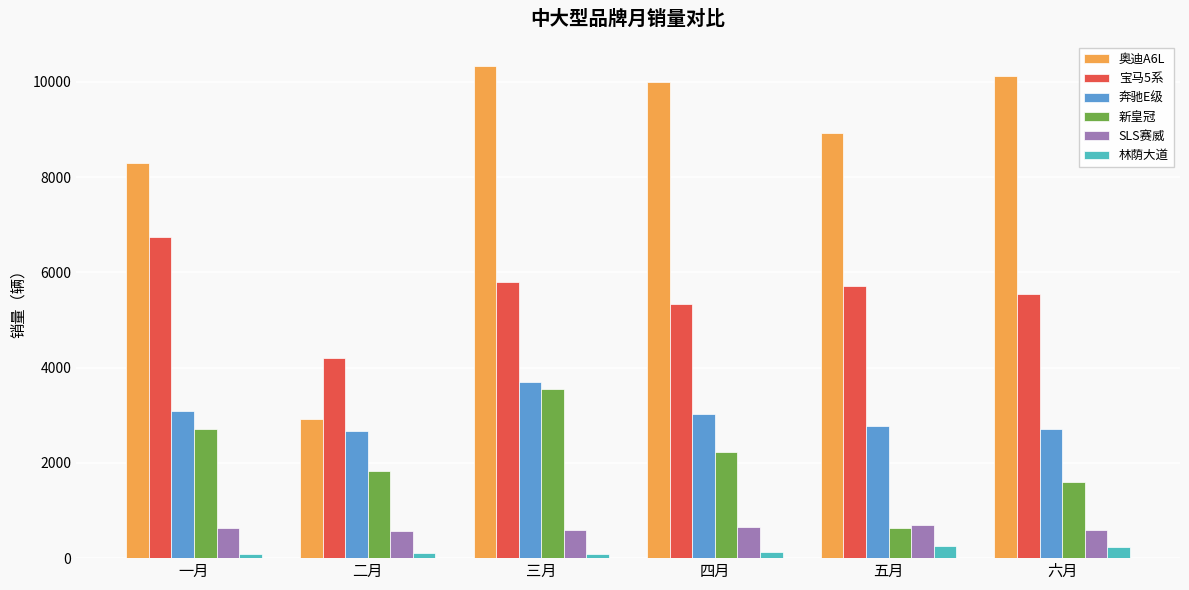

What is the value of the 奥迪A6L bar at the 3rd from the left?

10322